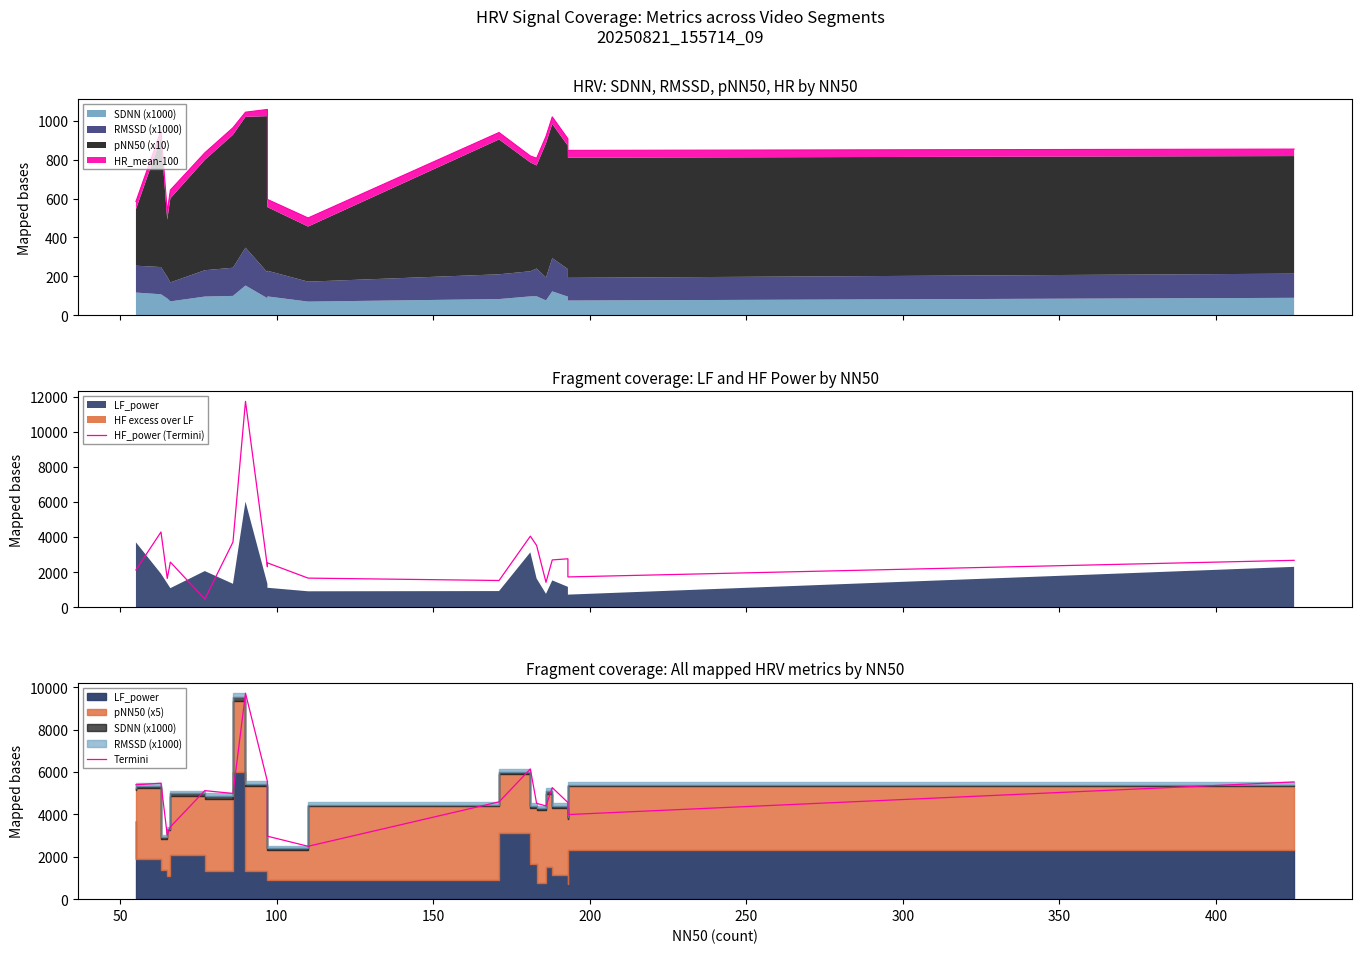

Which series has the largest total across all categories?

Termini